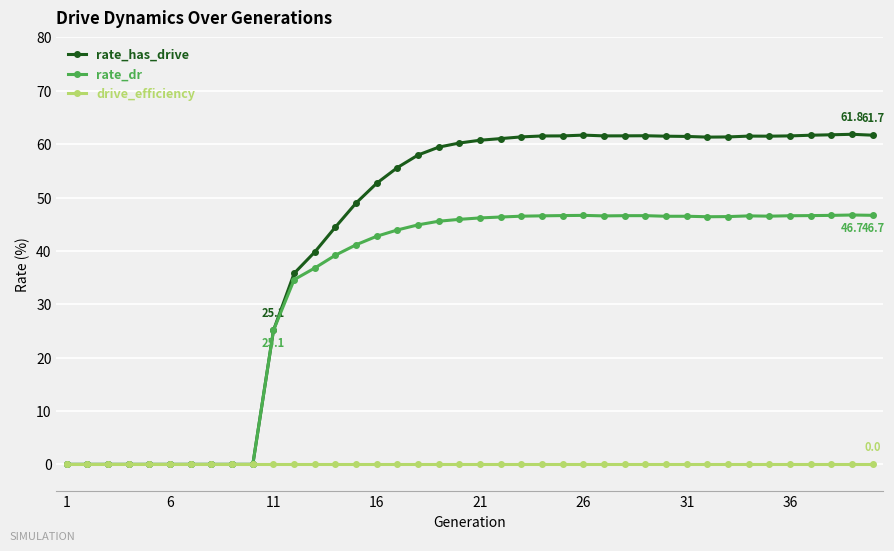

True or false: rate_dr has more than 2 points higher than both neighbors.

True